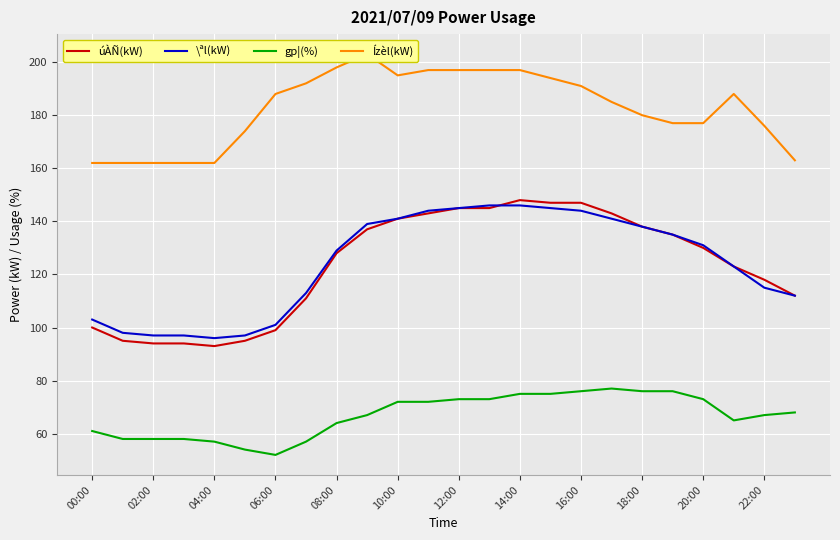

How many values in the Ízèl(kW) series are below 188?

12